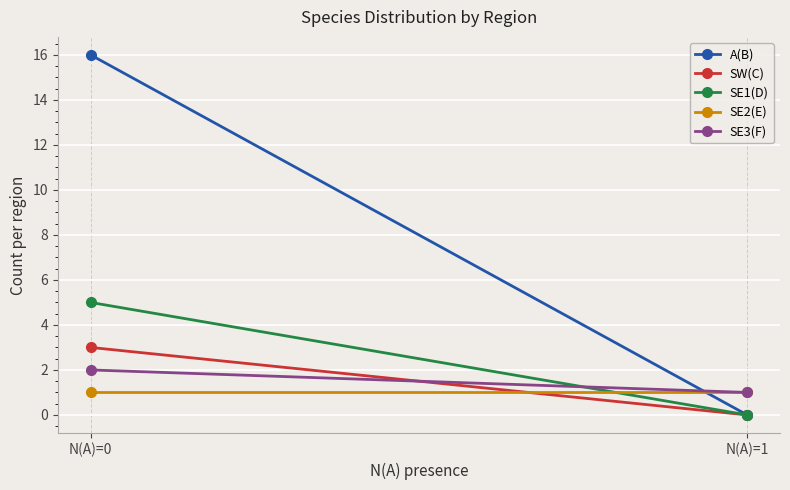

Reading left to right, extract all data points from this chart.

A(B): N(A)=0=16	N(A)=1=0
SW(C): N(A)=0=3	N(A)=1=0
SE1(D): N(A)=0=5	N(A)=1=0
SE2(E): N(A)=0=1	N(A)=1=1
SE3(F): N(A)=0=2	N(A)=1=1